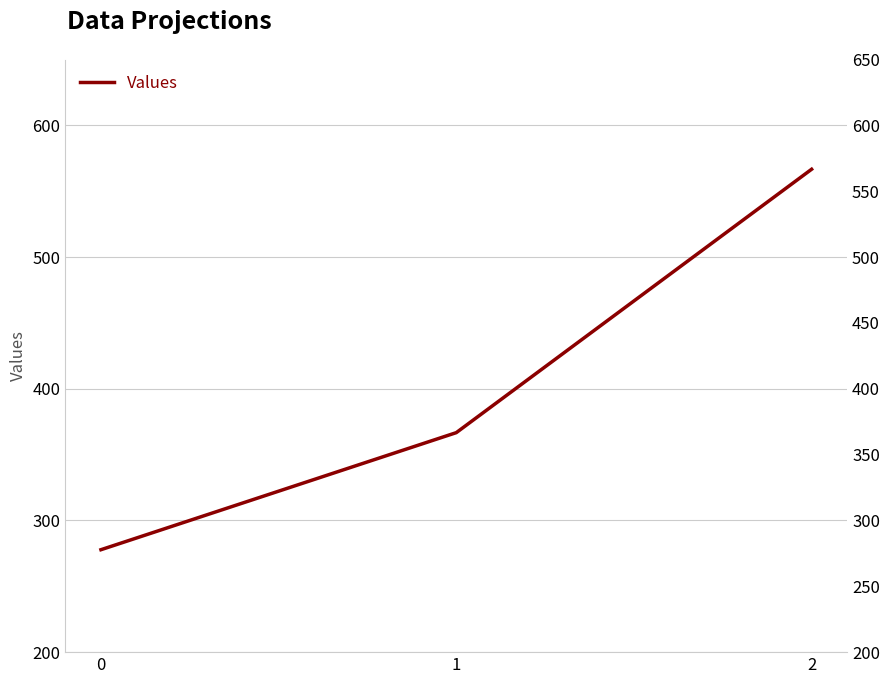

Reading left to right, transcribe all the data shown in this chart.

277.8	366.7	566.7